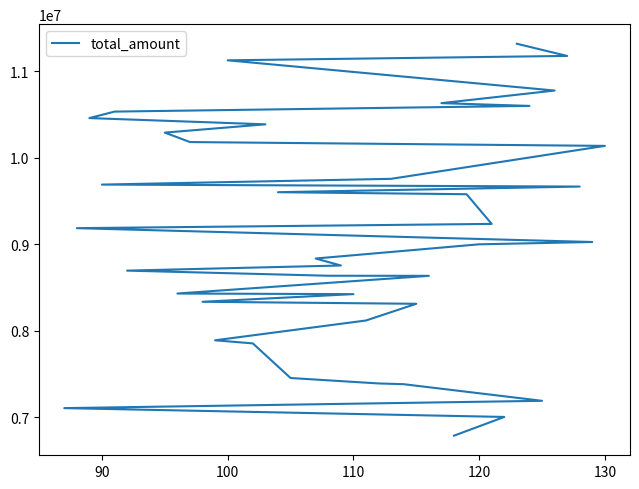

What is the value of the 30th point from the left?

8312234